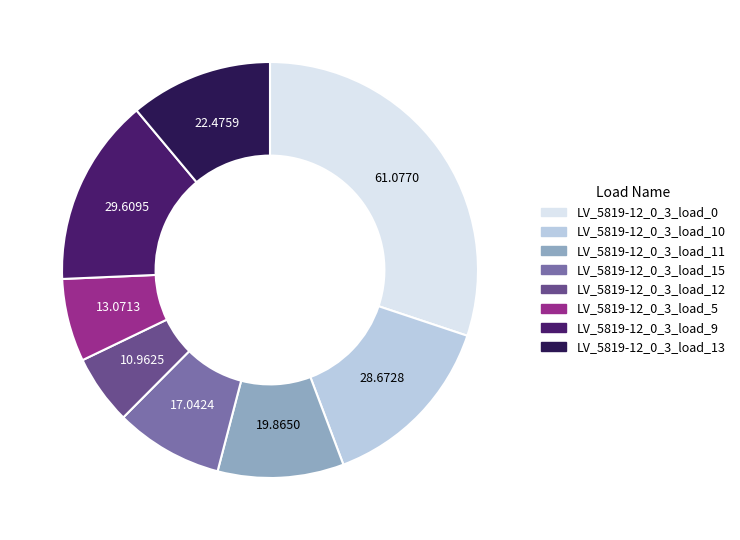

The LV_5819-12_0_3_load_11 slice represents 10% of the pie. True or false?

True